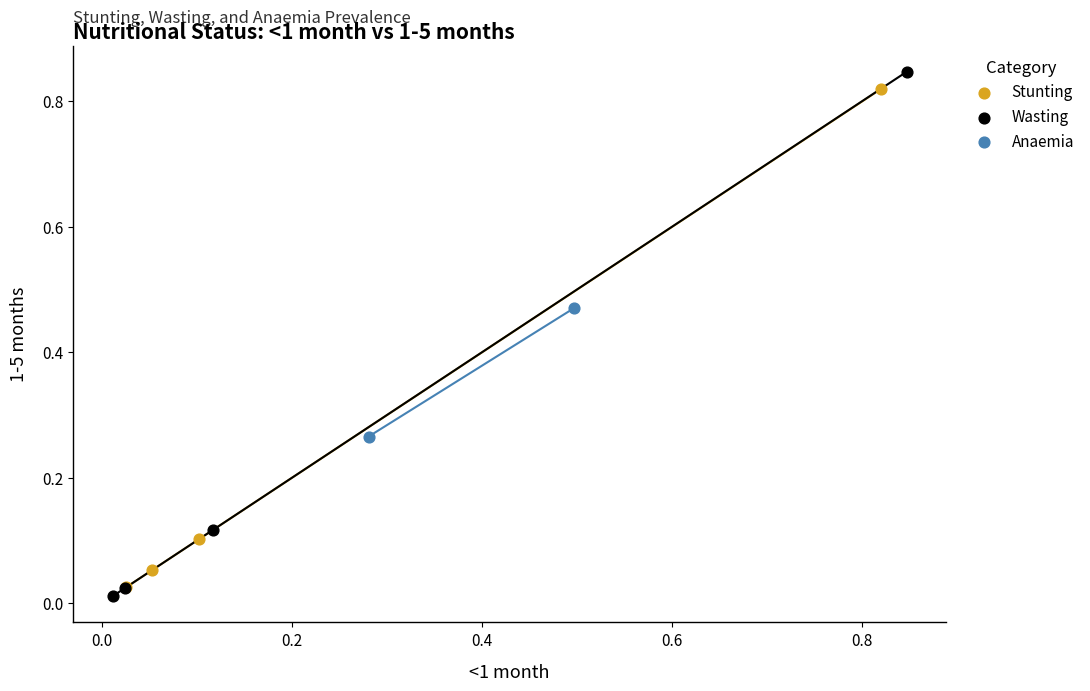

What are all the series names shown in the legend?

Stunting, Wasting, Anaemia